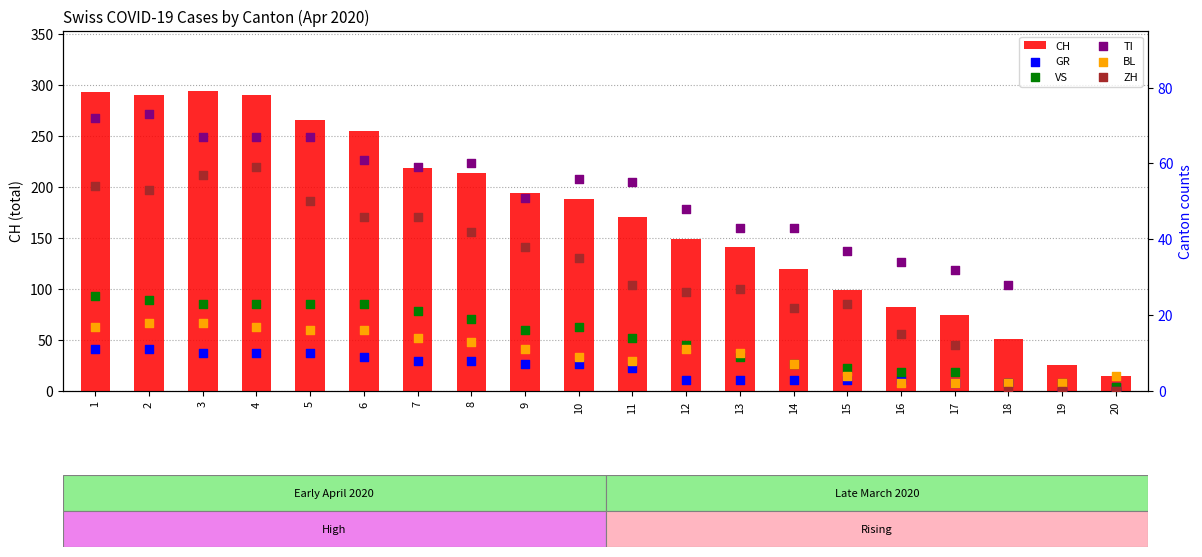

At which category is the sum across all series the highest?

1